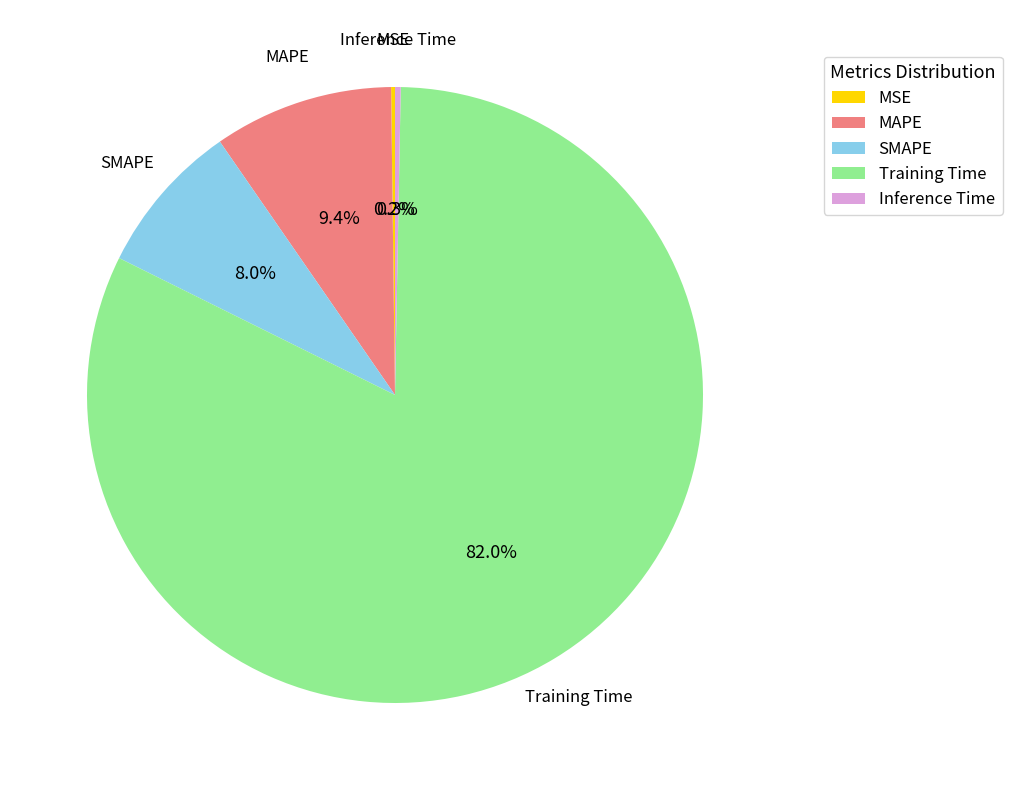

What percentage is the SMAPE slice, to the nearest percent?

8%